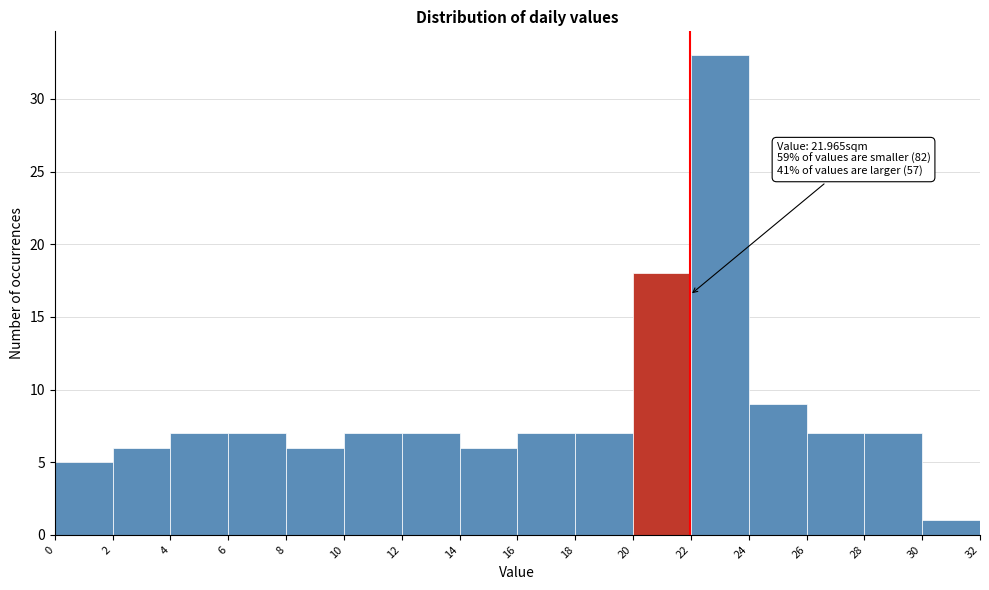

Which range on the x-axis has the tallest bar?

22 to 24